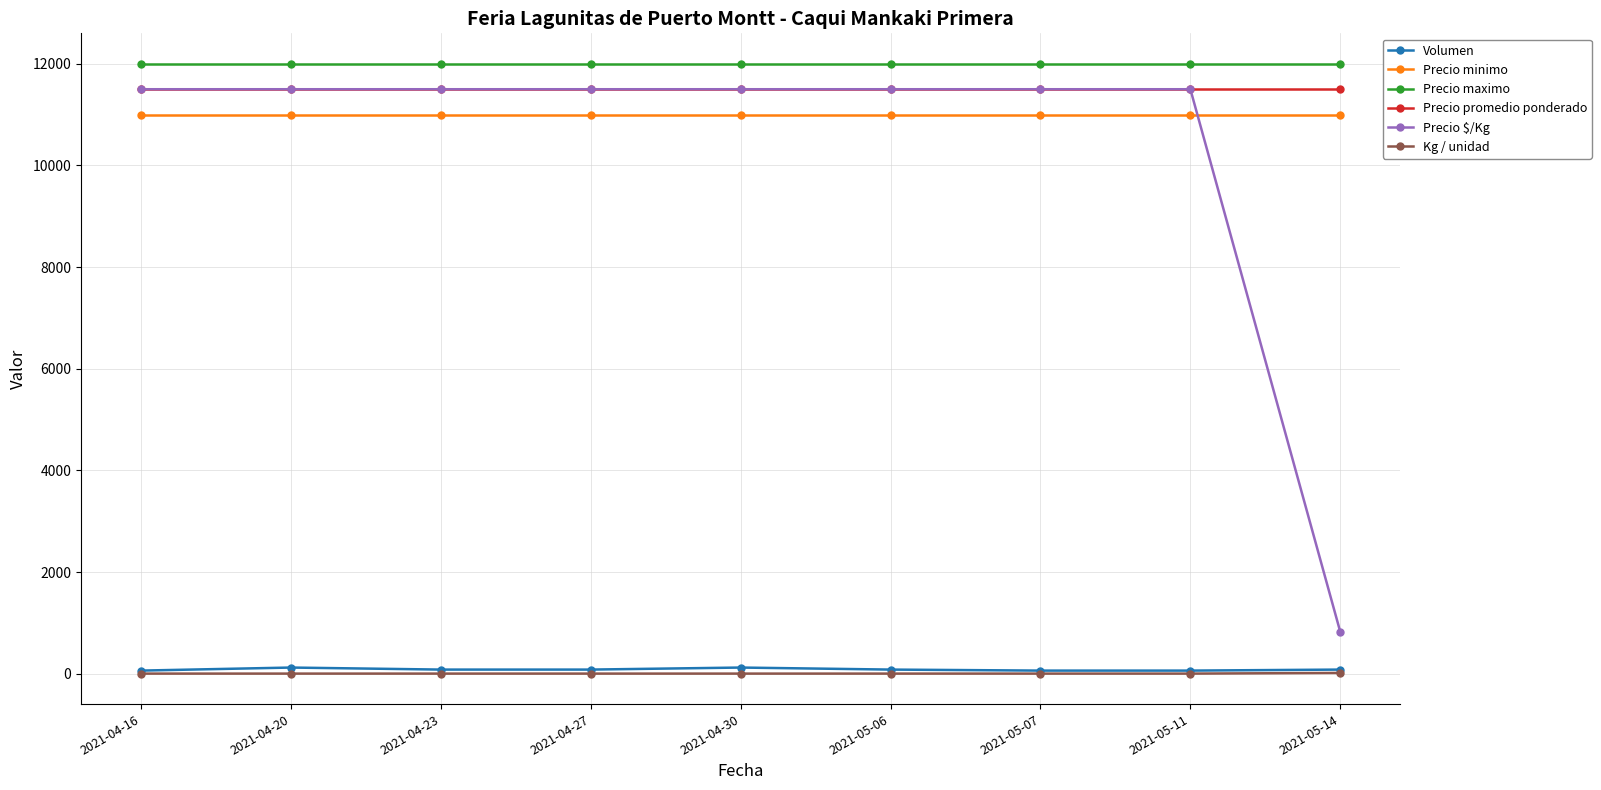

Between 2021-04-16 and 2021-05-14, which series saw the biggest shift?

Precio $/Kg